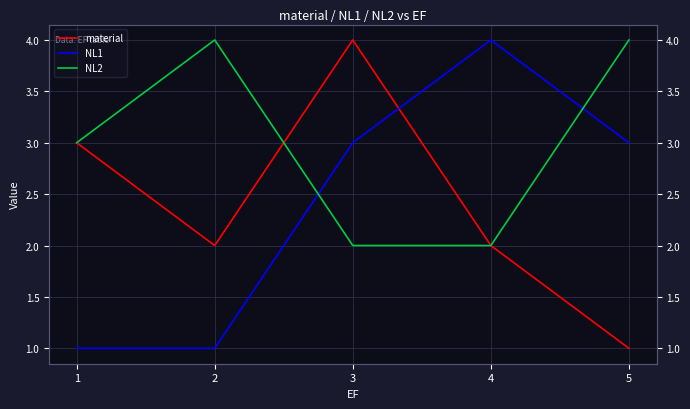

Which series has the largest range (max minus min)?

material